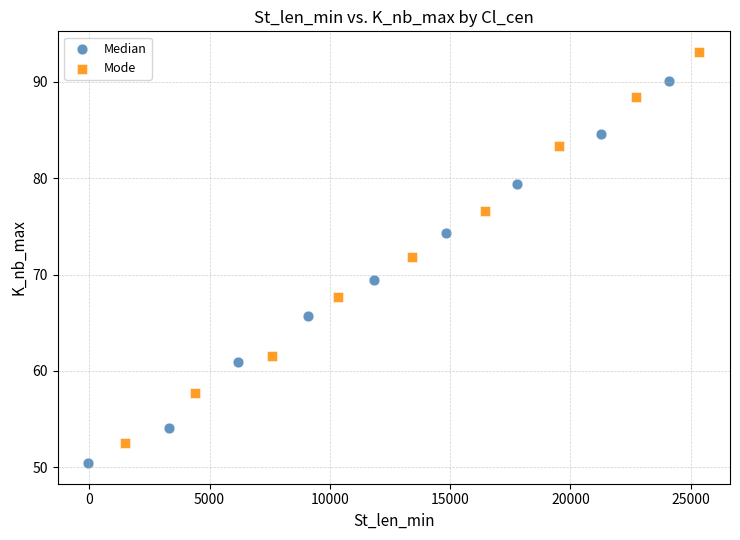

Which series has the largest Y range (max minus min)?

Mode